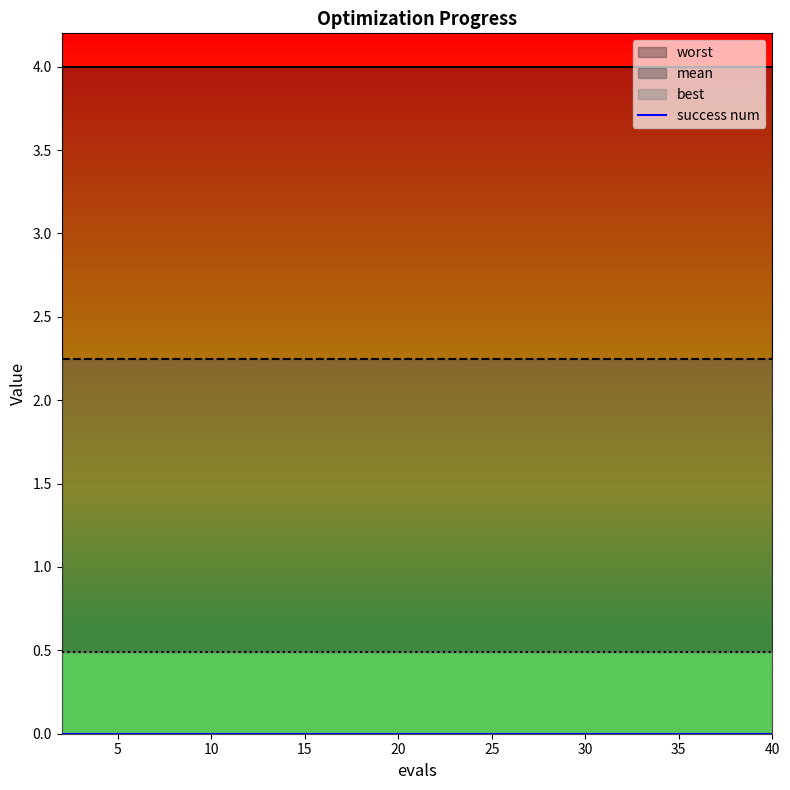

What is the sum of all worst values?

80.0